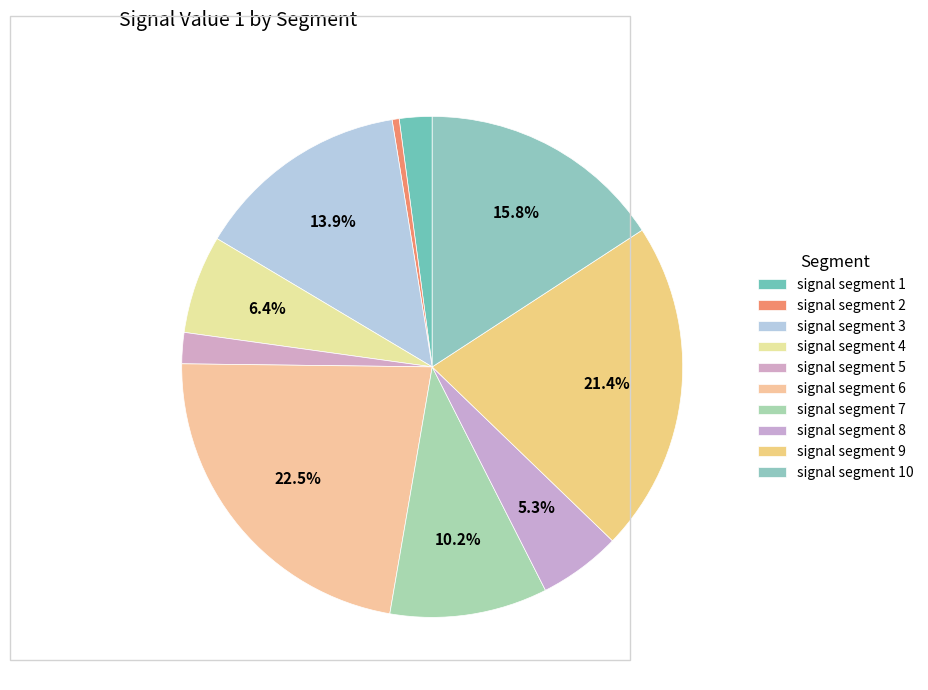

Which slice is the smallest?

signal segment 2